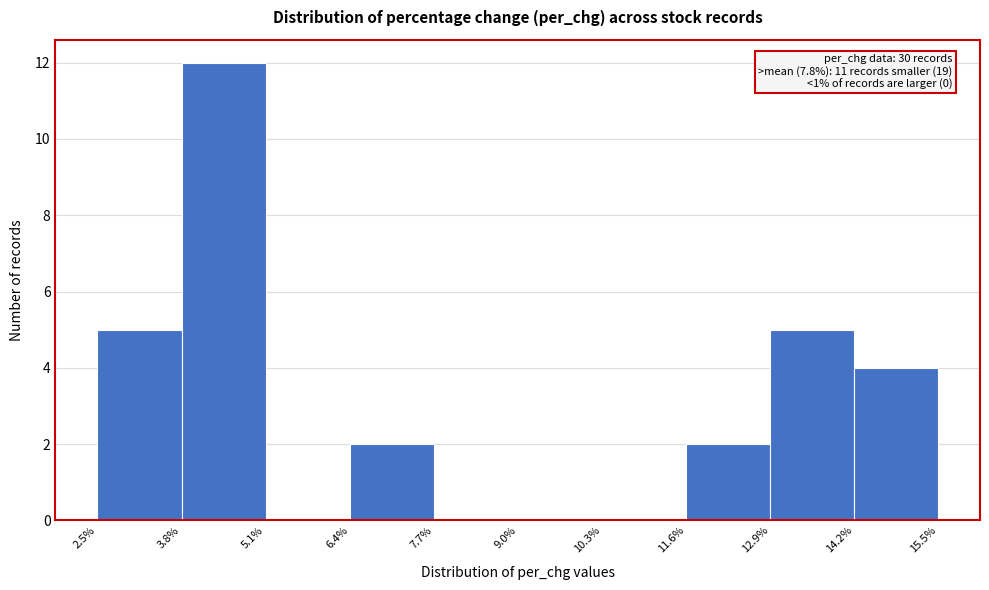

Which range on the x-axis has the tallest bar?

3.8% to 5.1%